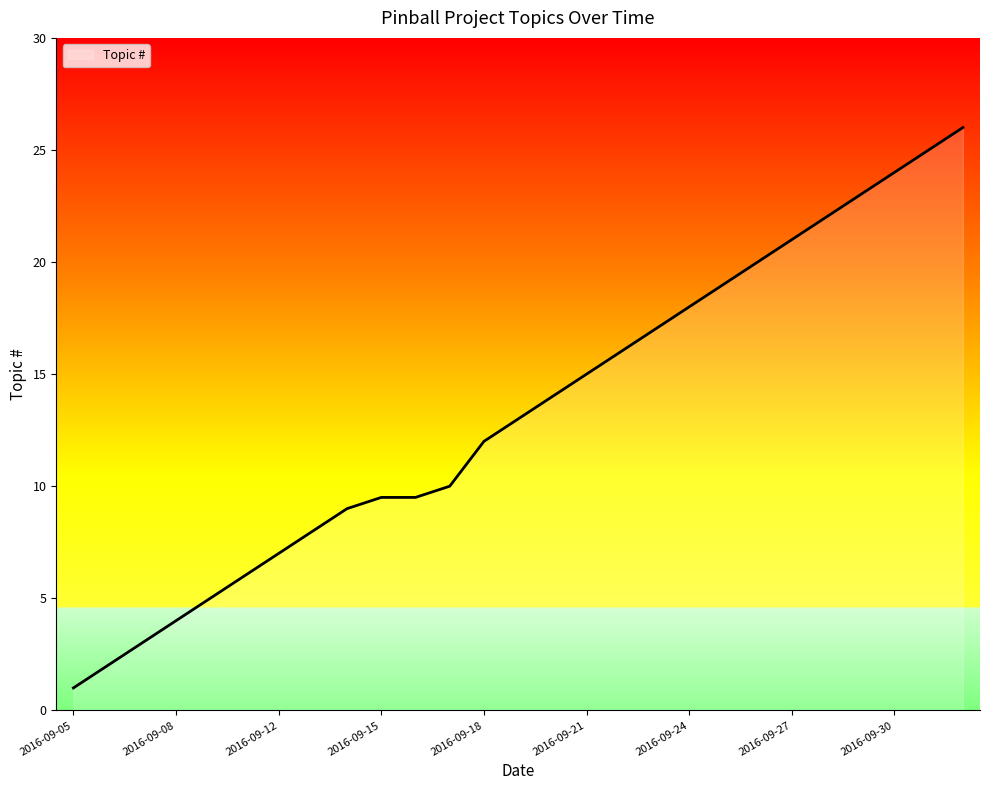

What is the smallest value displayed?

1.0